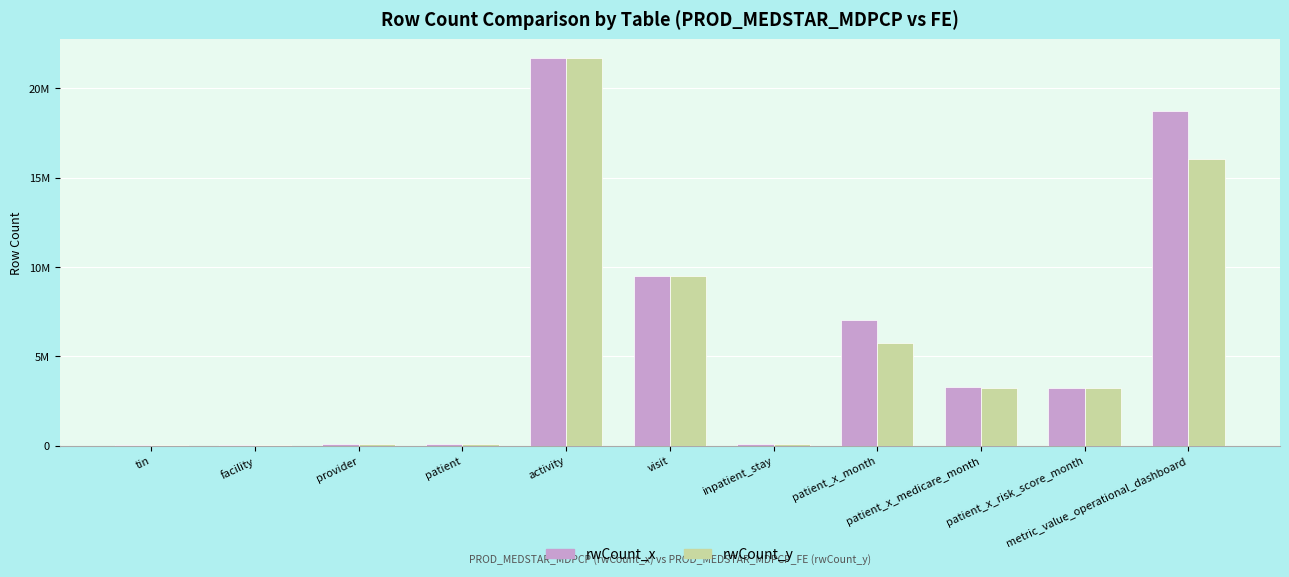

Reading left to right, what are all the values shown in this chart?

rwCount_x: 20106	31899	98123	62170	21667983	9493744	107064	7033809	3255525	3220252	18729338
rwCount_y: 20106	31899	98123	62170	21667983	9493744	107064	5736567	3210072	3196716	16047207